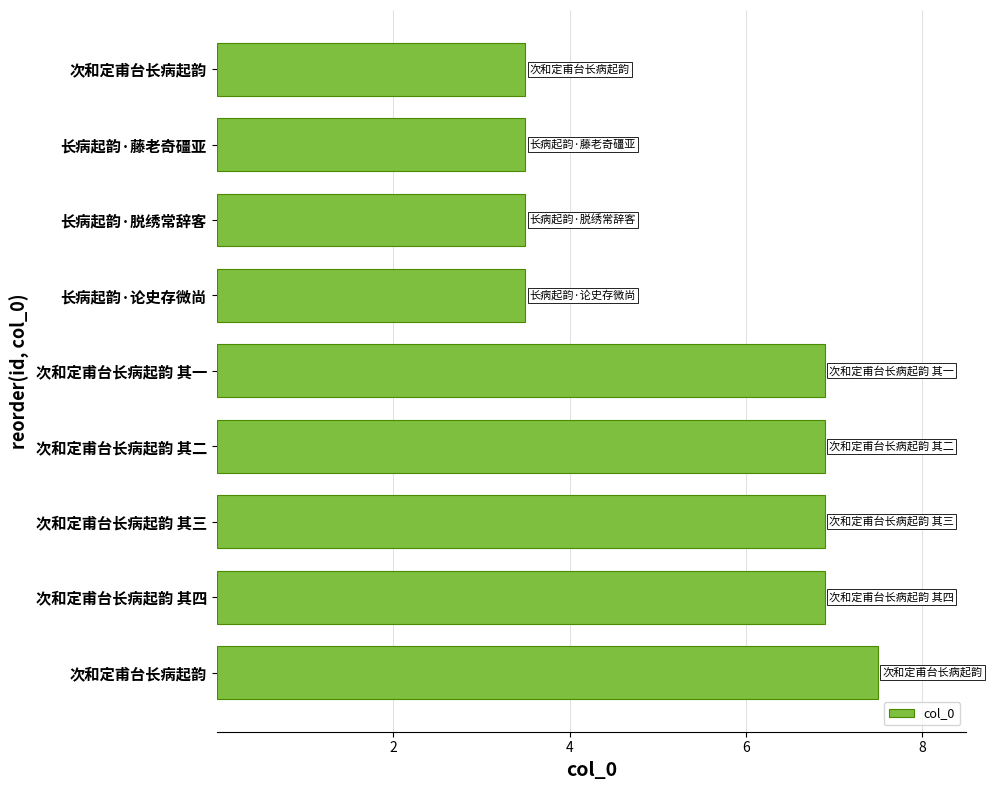

How many bars are there in total?

9